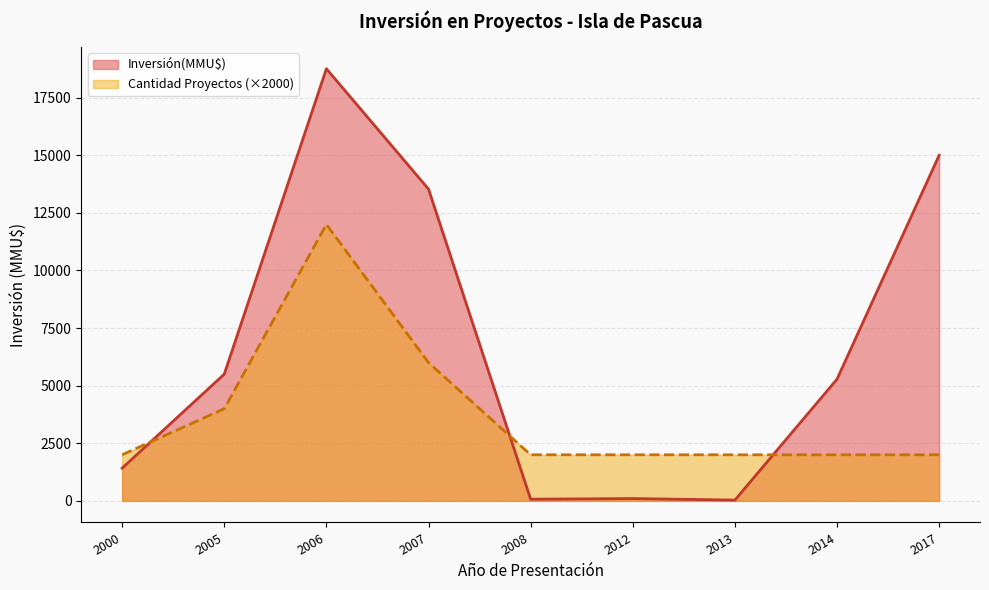

At which category does the chart reach its peak across all series?

2006